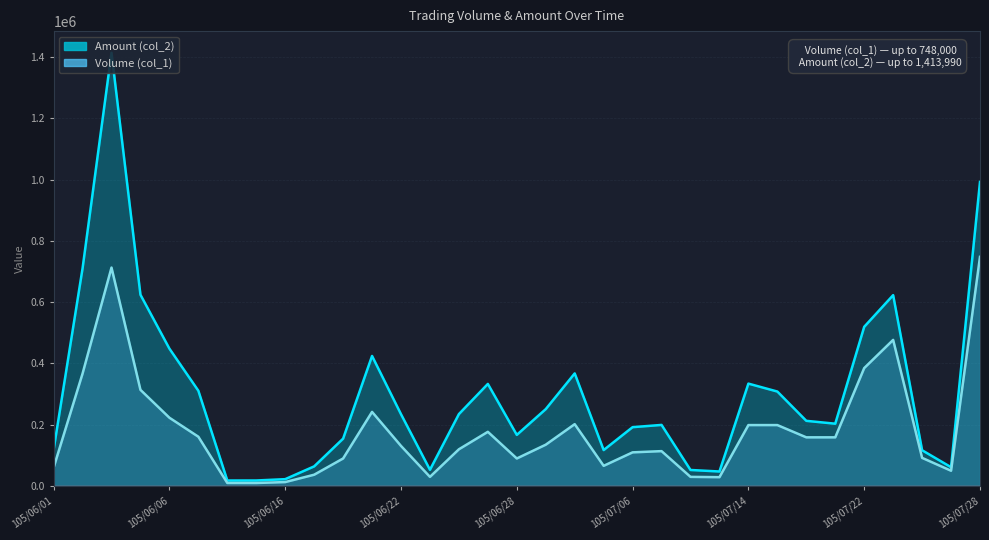

True or false: Volume (col_1) and Amount (col_2) intersect in this chart.

False